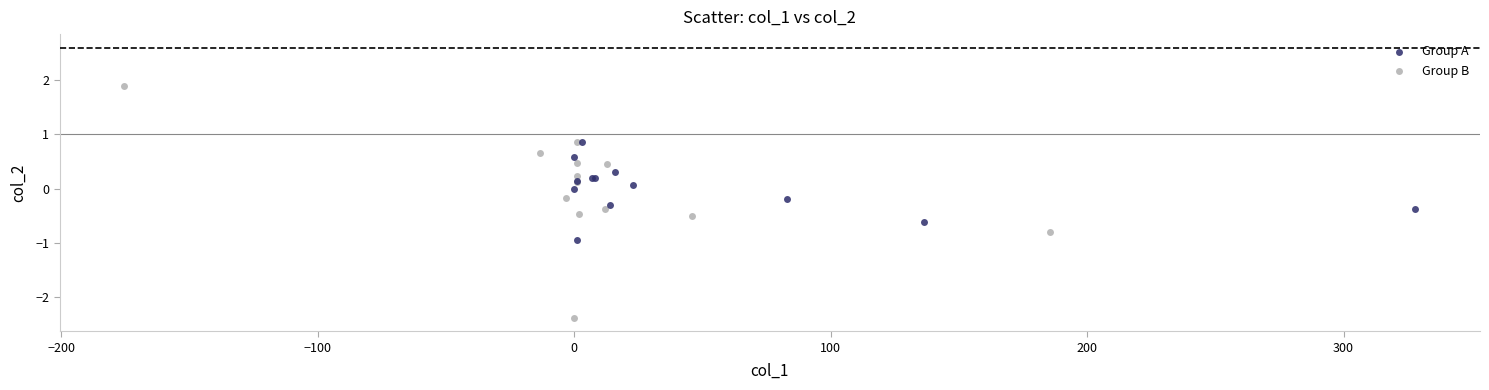

Which series contains the highest Y value?

Group B